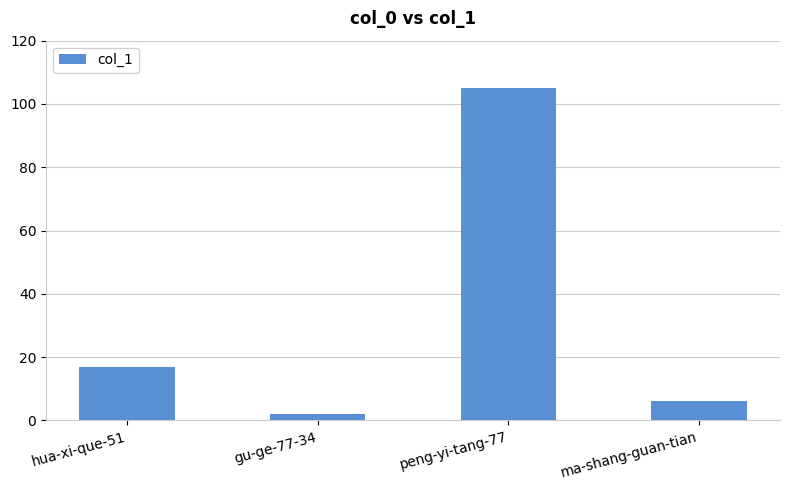

Which category has the lowest value across all series?

gu-ge-77-34